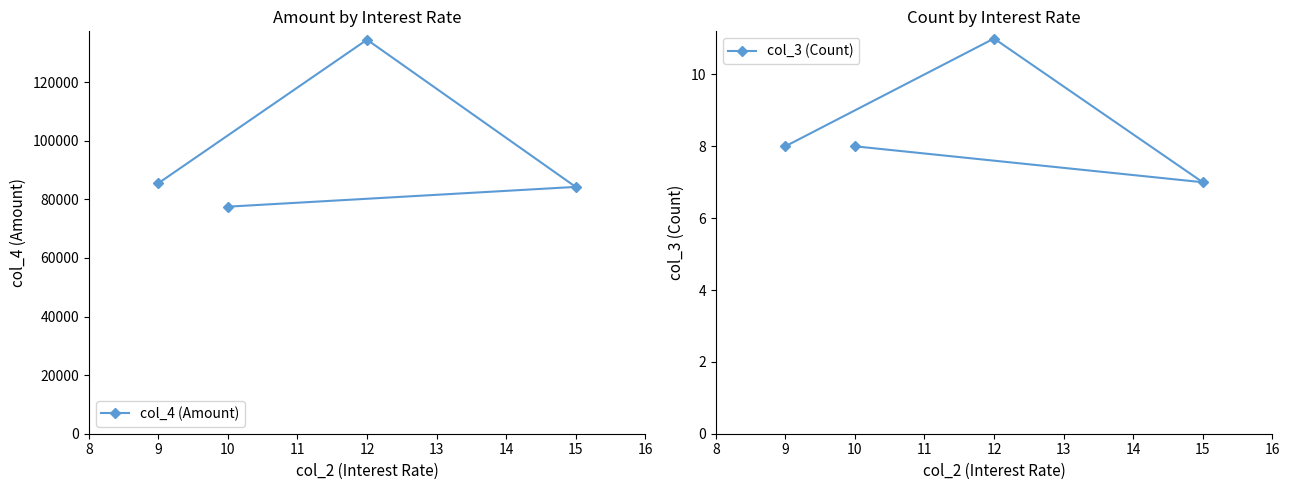

What is the value of the col_4 (Amount) point at the 4th from the left?

84250